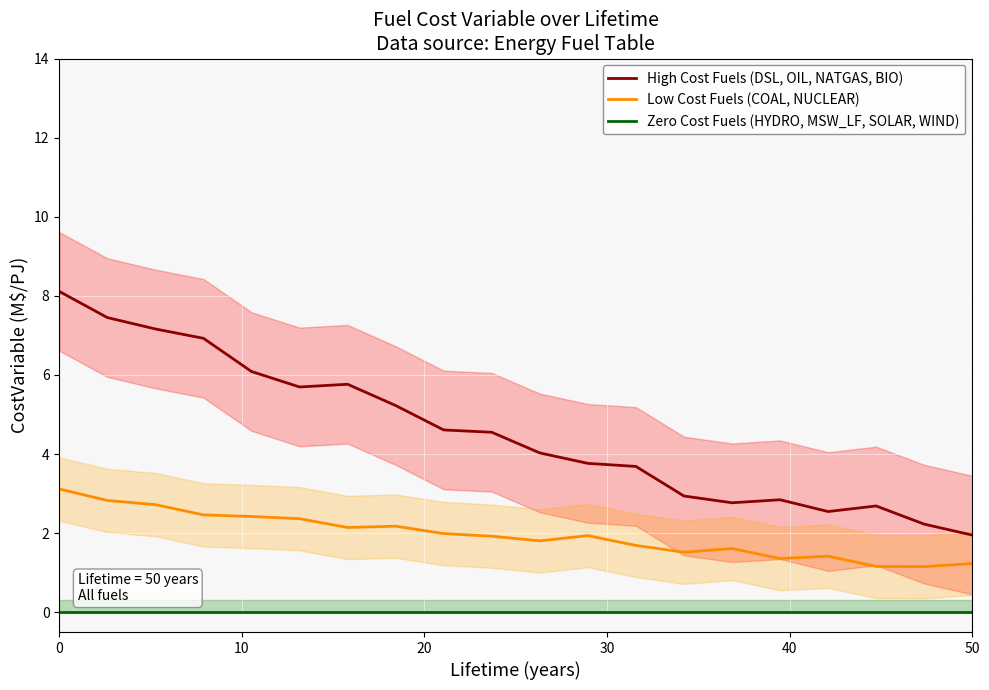

True or false: High Cost Fuels (DSL, OIL, NATGAS, BIO) and Low Cost Fuels (COAL, NUCLEAR) cross at least once.

False